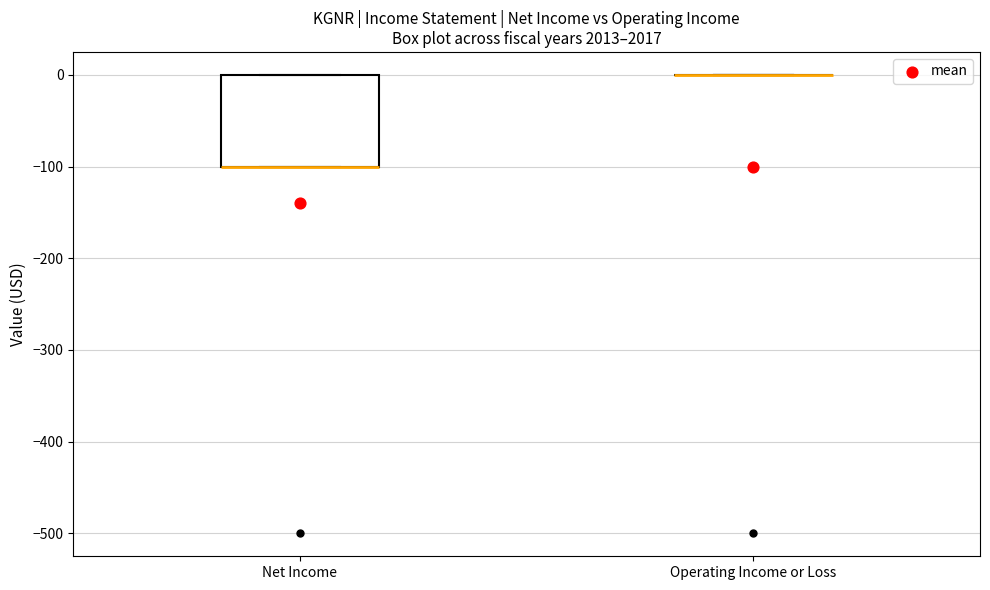

Where is the upper edge of the box for Net Income on the y-axis? The values are not printed on the chart, so give them approximately, as read against the axis.

0